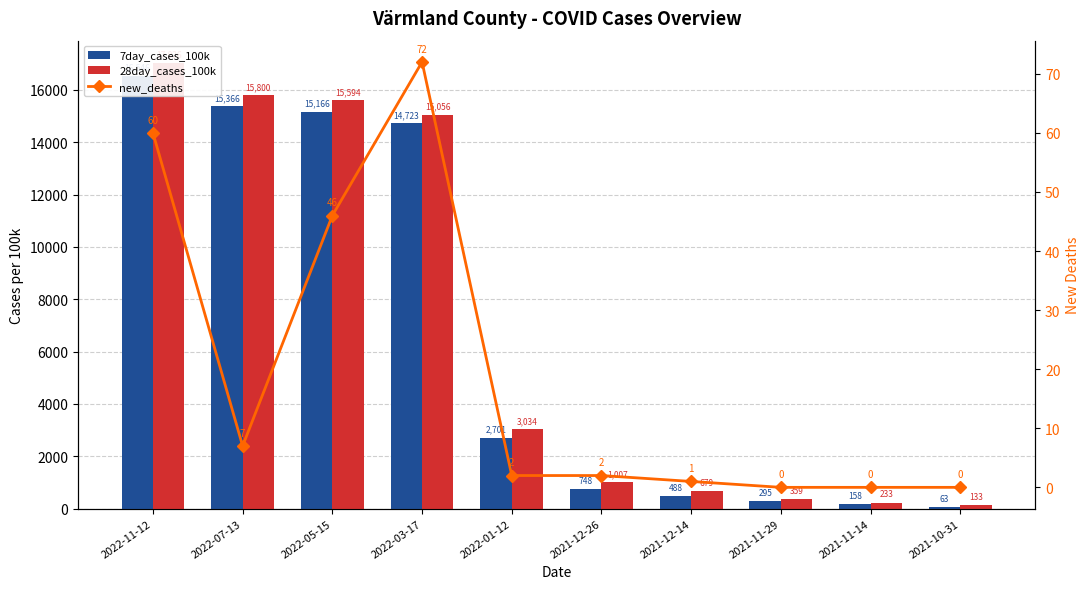

What is the spread (max minus min) of values at 2022-07-13?

15792.9